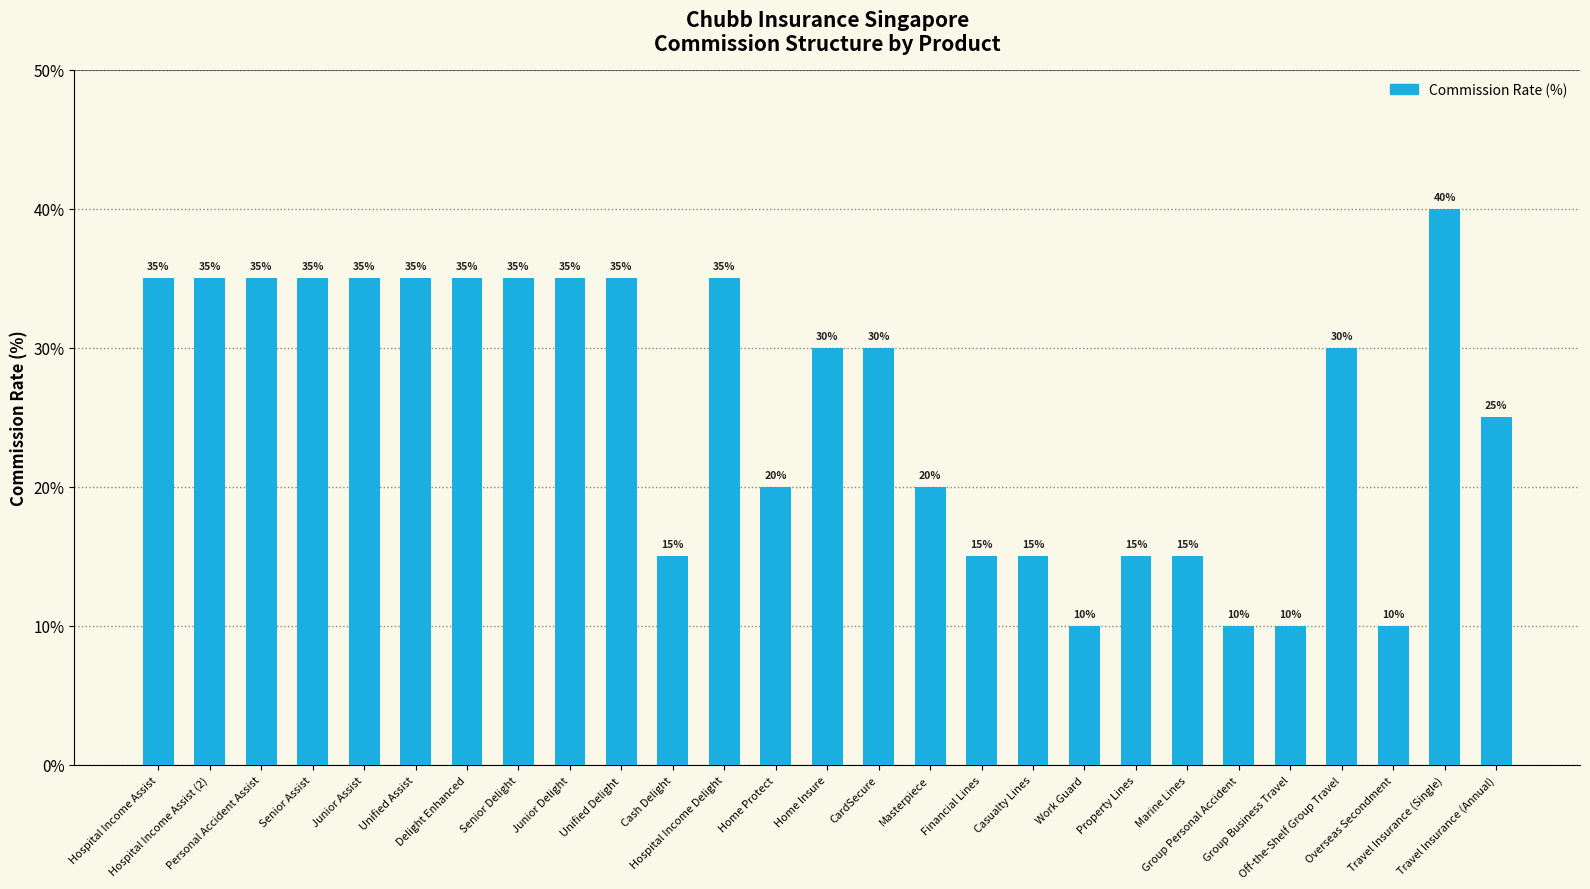

True or false: the data shows 18 at Home Insure.

False